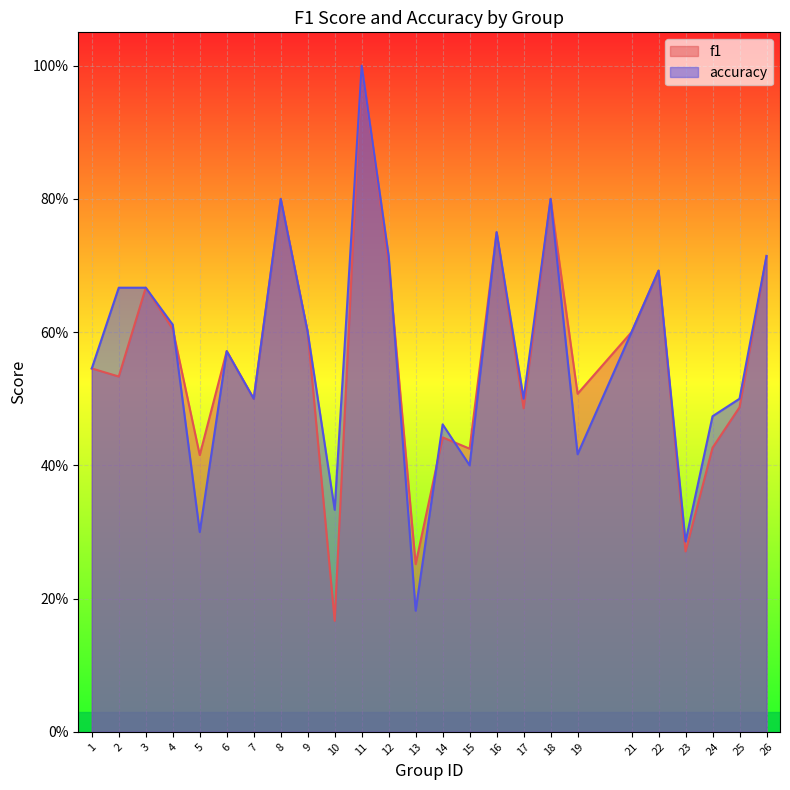

Which series changed the most between 8 and 16?

f1